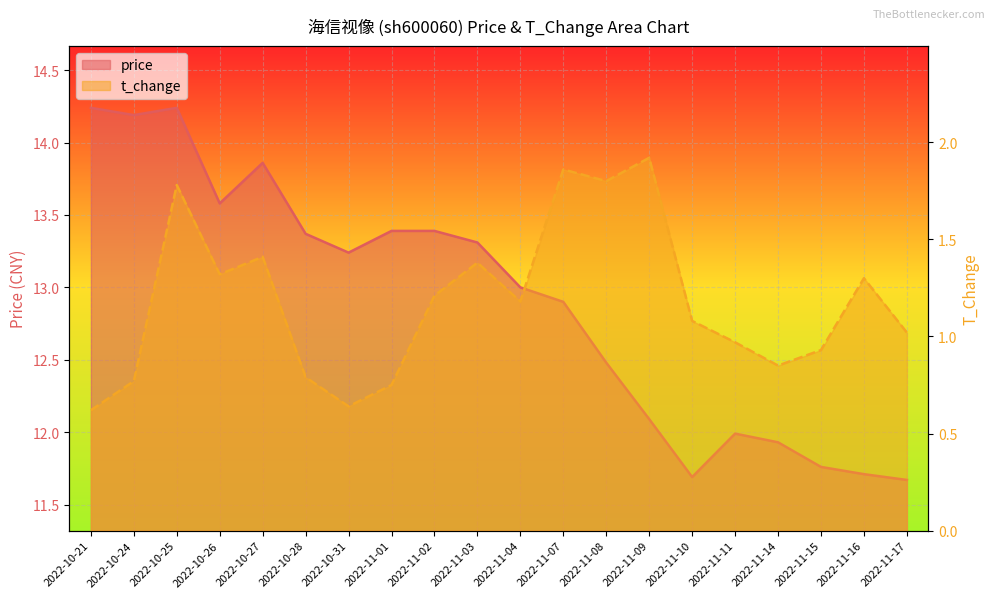

What is the sum of the t_change values at 2022-11-03 and 2022-11-02?

2.6